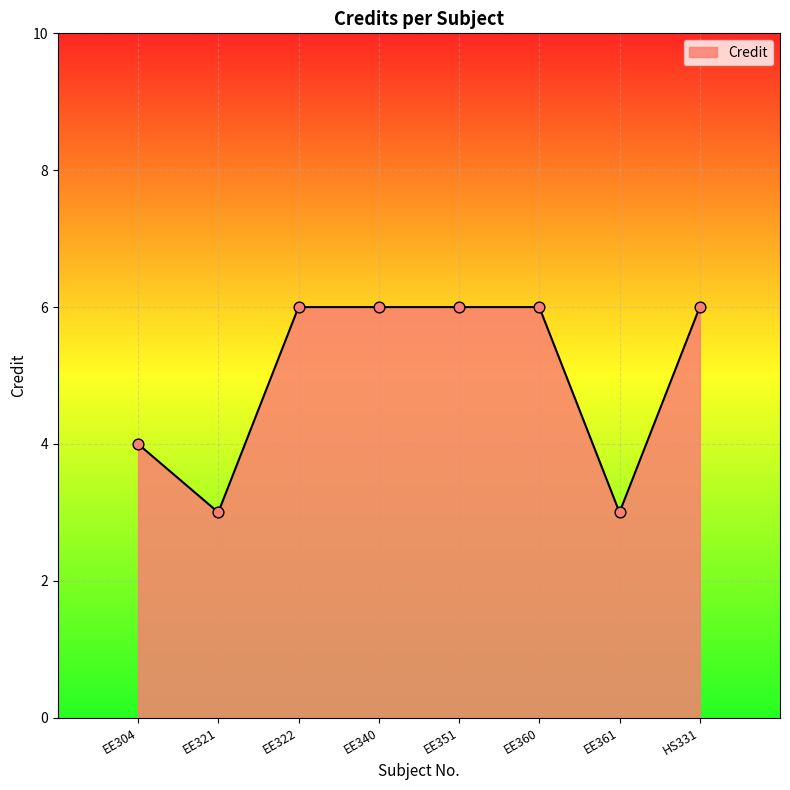

What is the change in value from EE361 to HS331?

+3